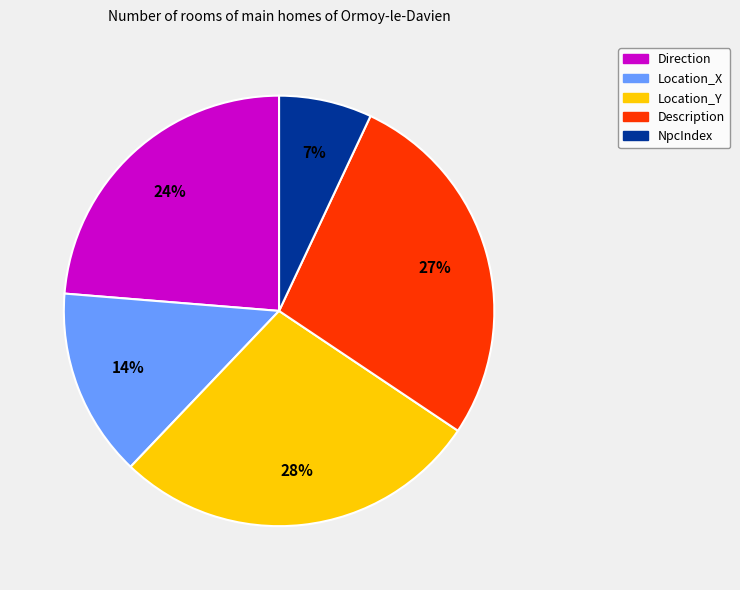

Which has a higher value, Location_X or Location_Y?

Location_Y